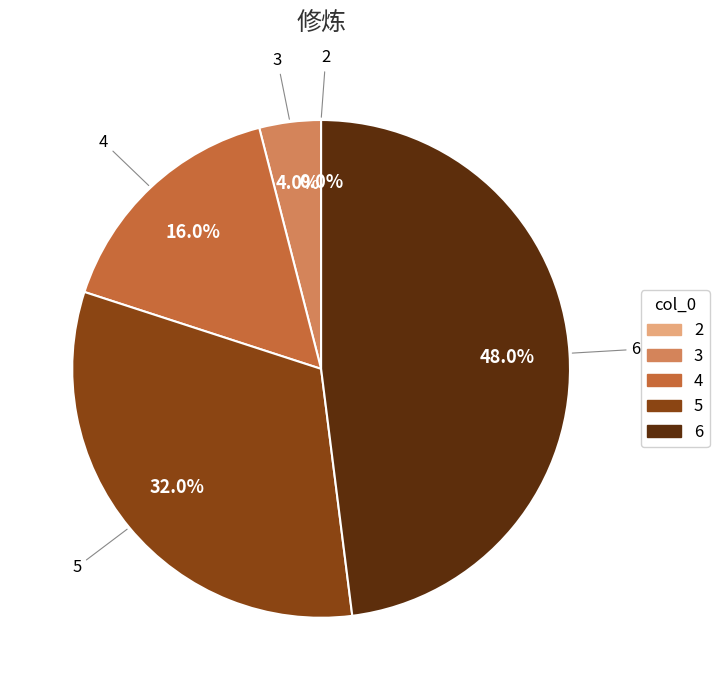

Which slice is the largest?

6